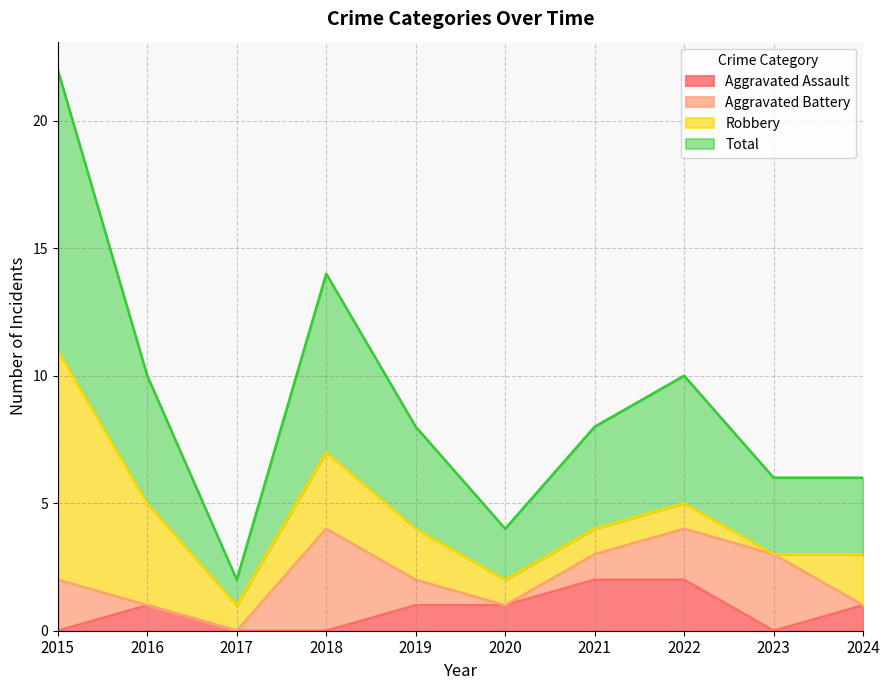

The Aggravated Assault series shows 2 at 2021. True or false?

True